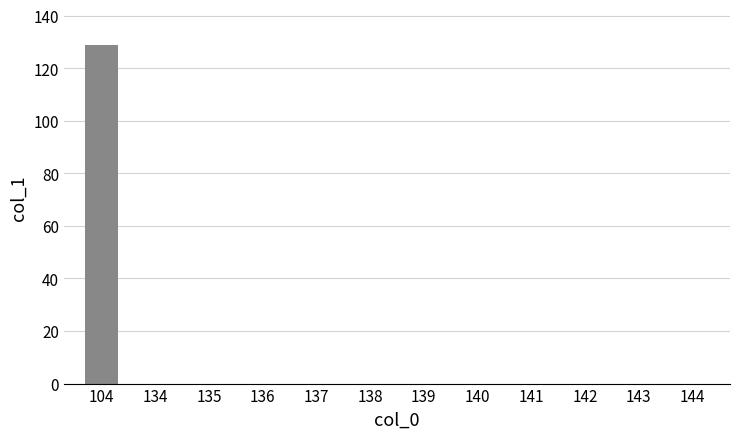

Is it true that the value at 140 is 0.0?

True